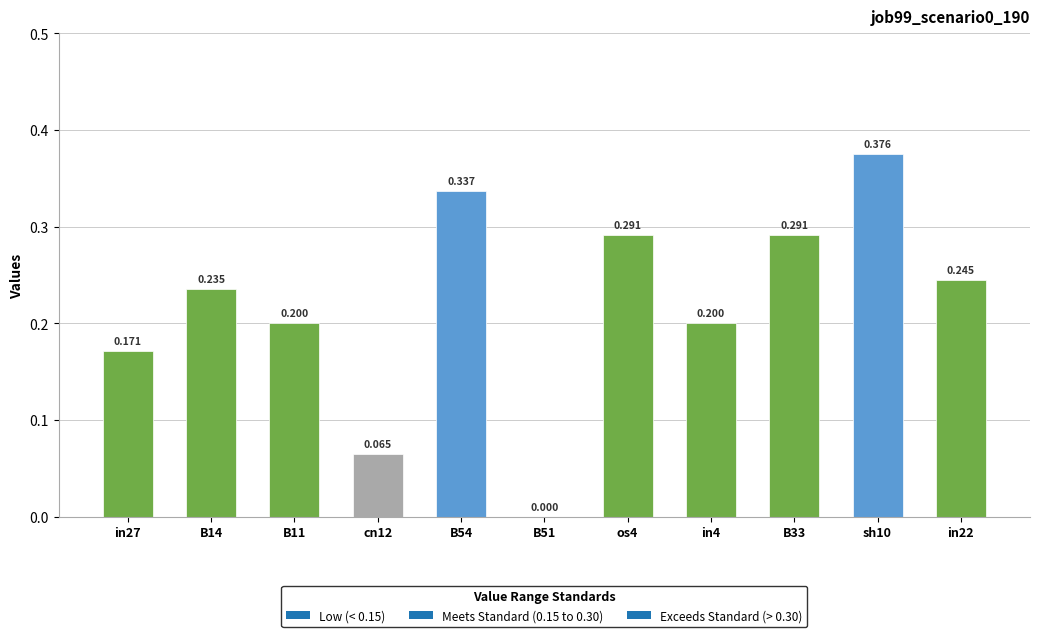

Count the number of categories in the chart.

11